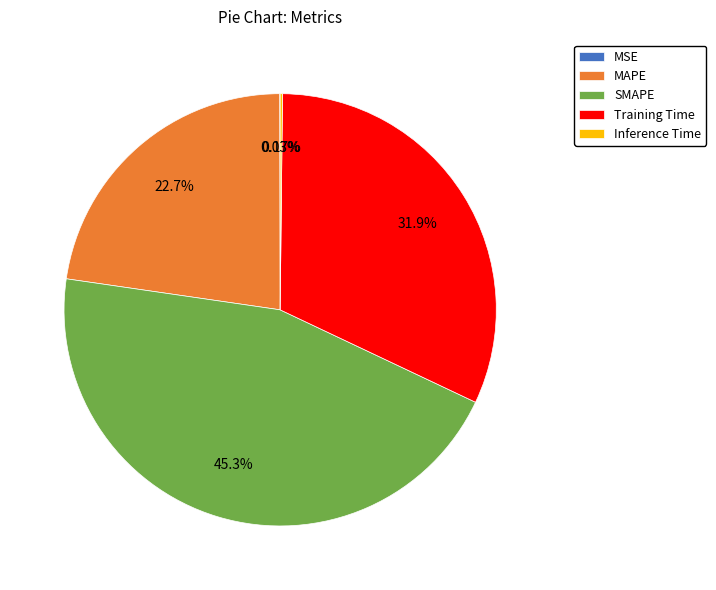

Which category has the biggest portion of the pie?

SMAPE